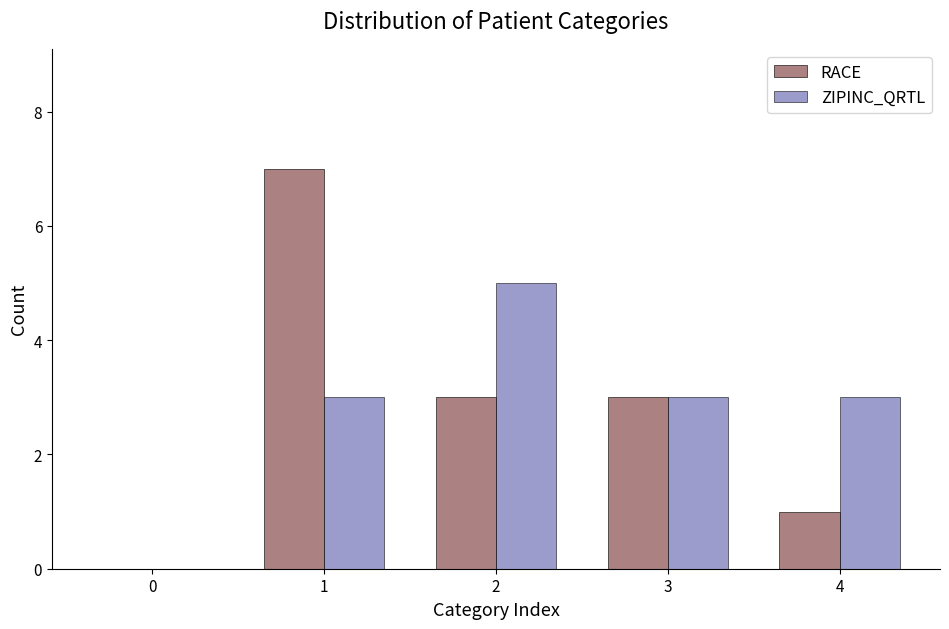

What is the sum of all RACE values?

14